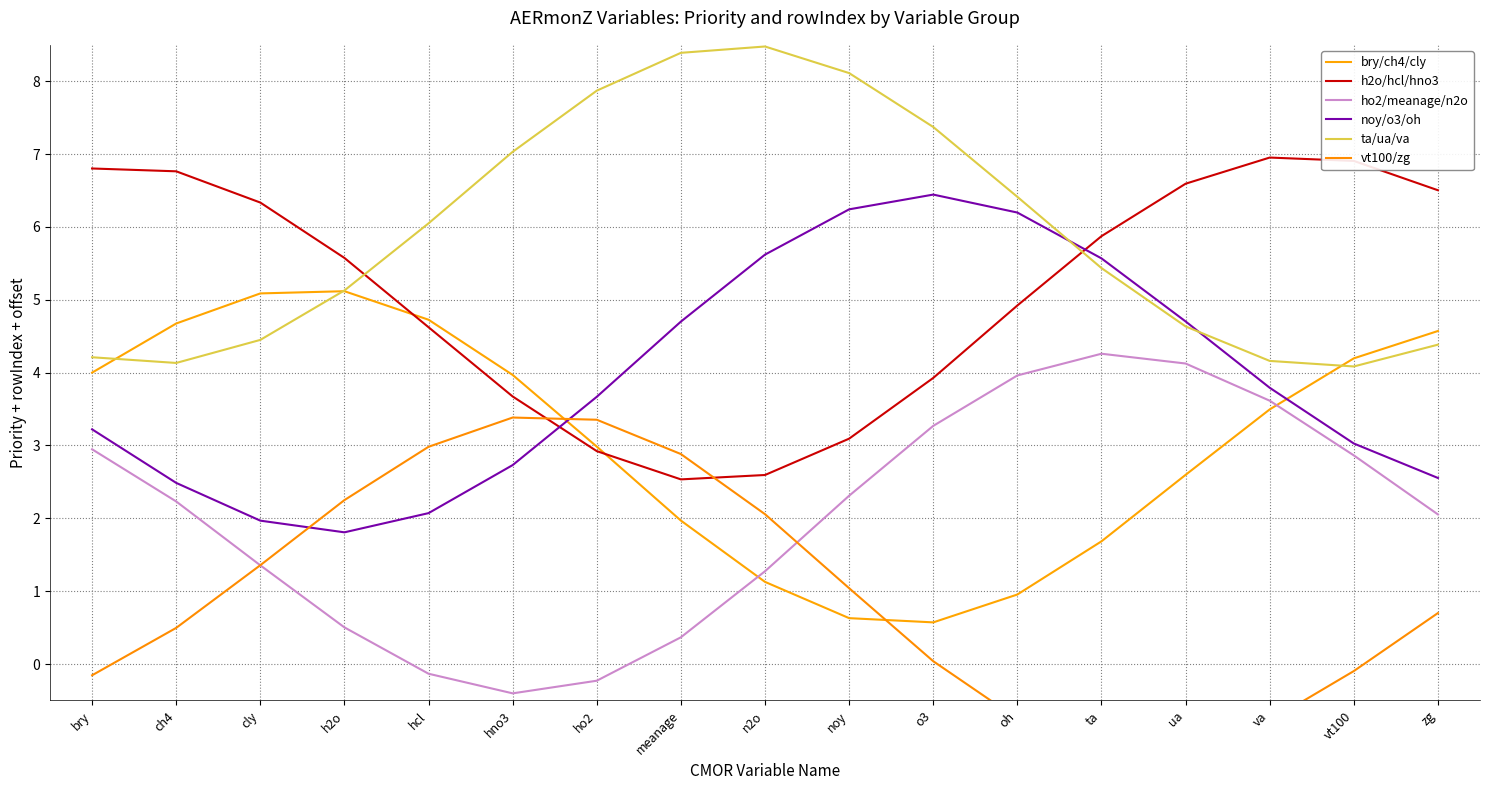

Does the chart have visible grid lines?

Yes